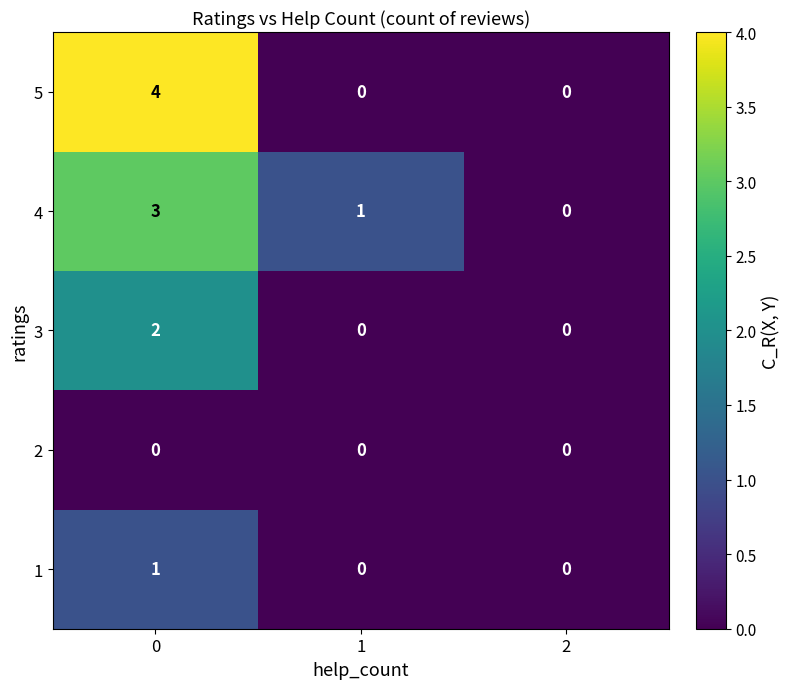

What is the sum of the 4 values at 1 and 0?

4